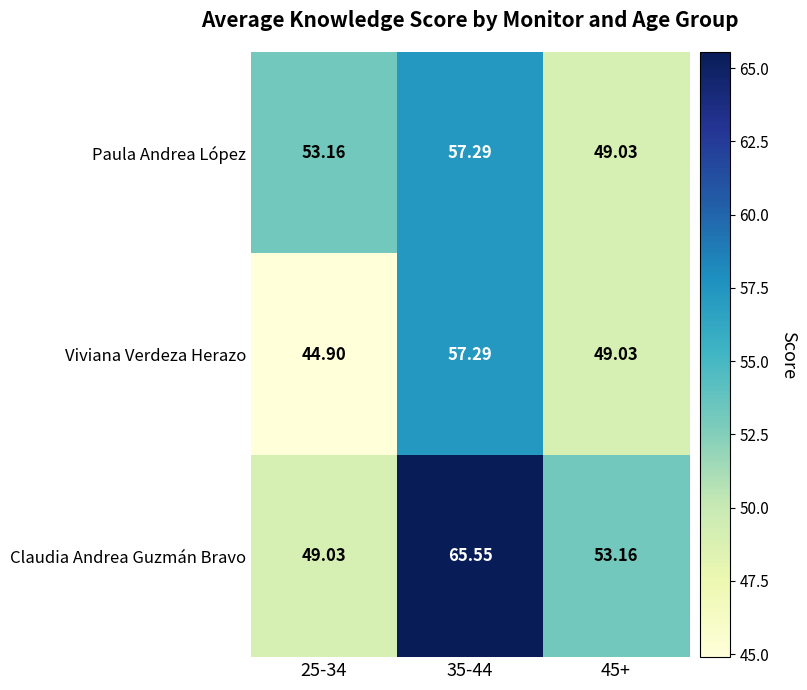

What is the difference between the highest and lowest values at 45+?

4.1